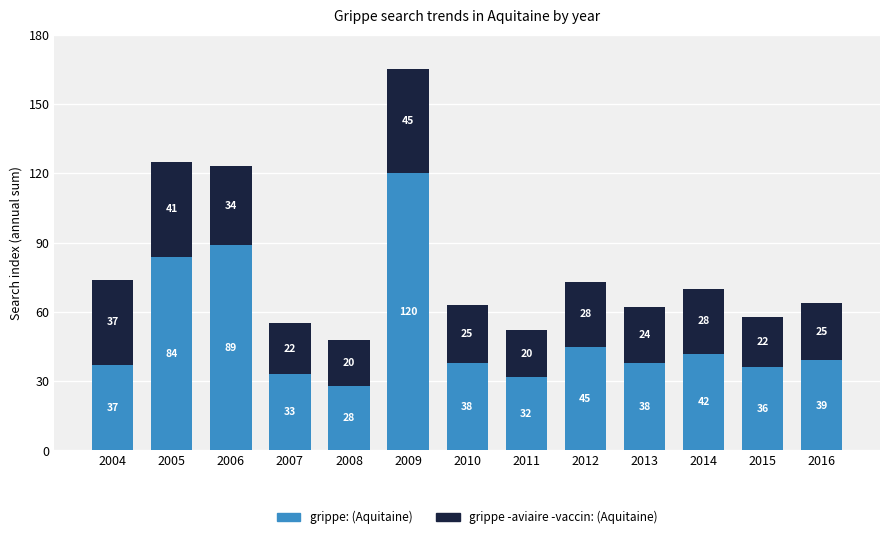

What is the total value across all series at 2009?

165